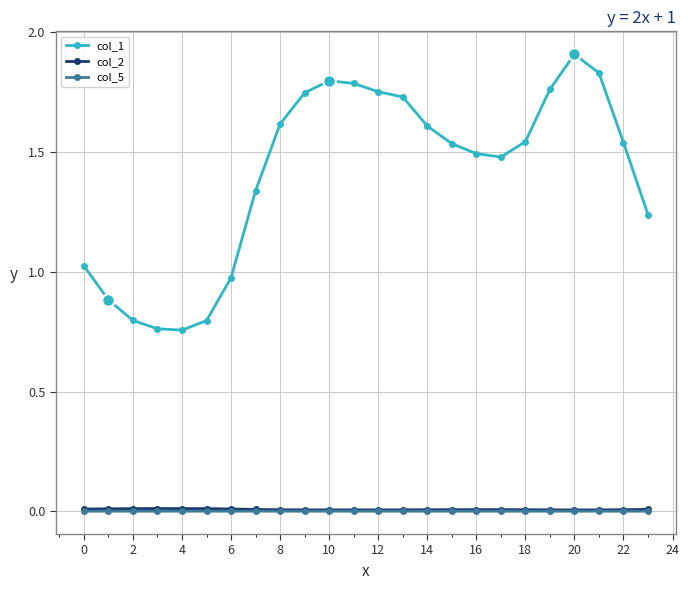

How many col_2 values are between 0 and 1?

24